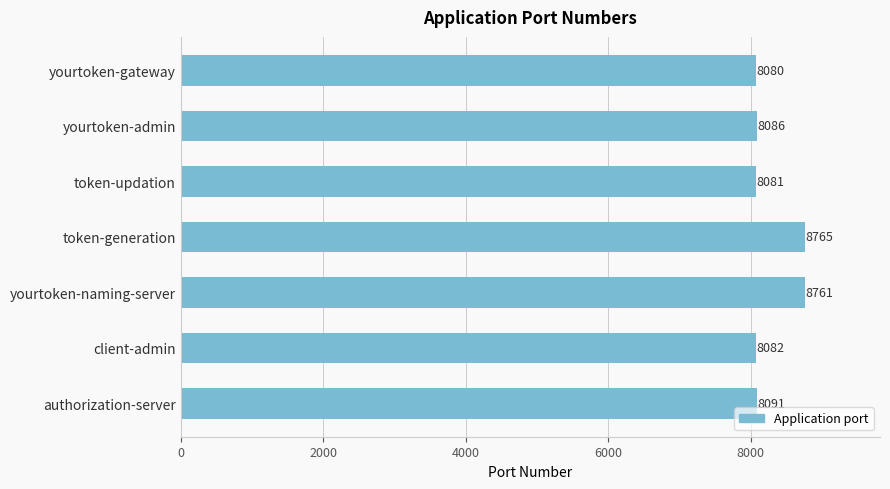

Where is the data nearest to the value 8422?

authorization-server